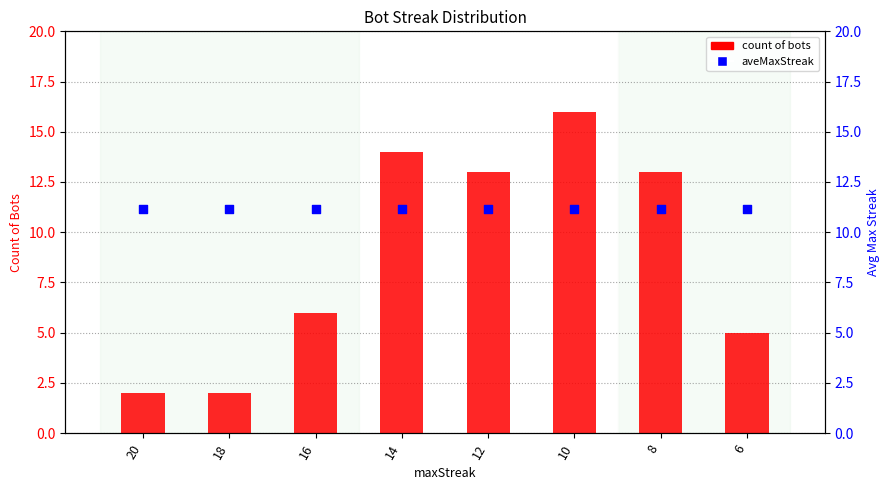

What is the total value across all series at 6?

16.2